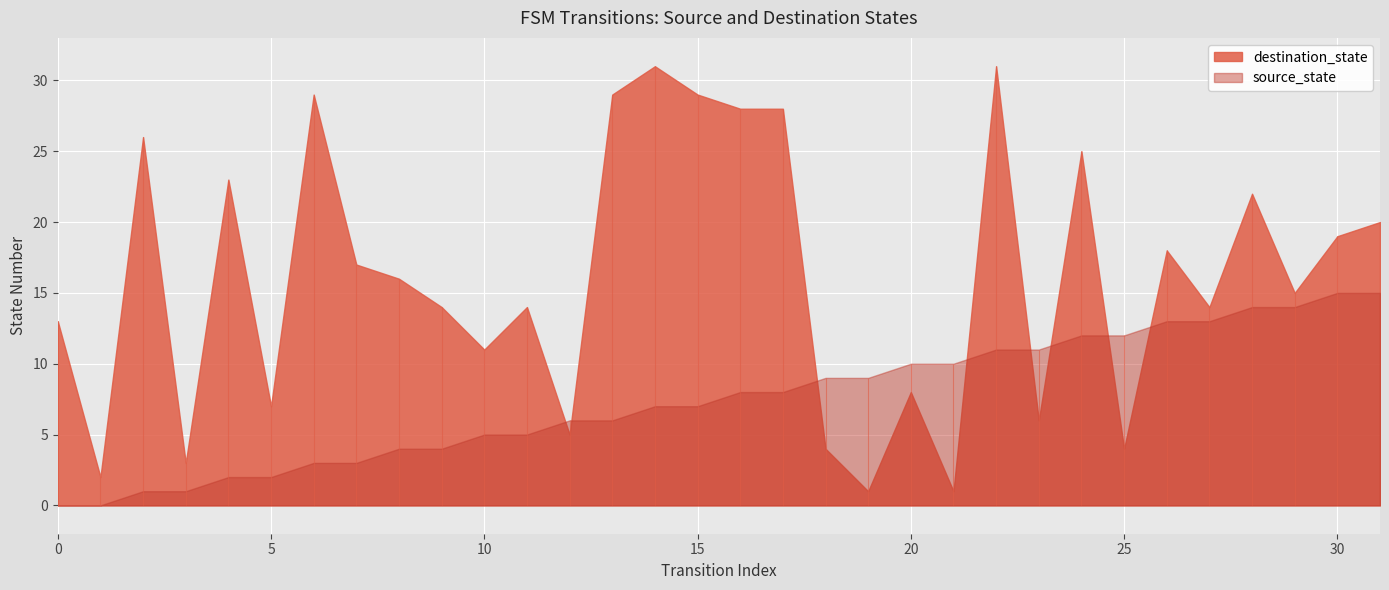

Rank the series by their average value, from highest to lowest.

destination_state, source_state